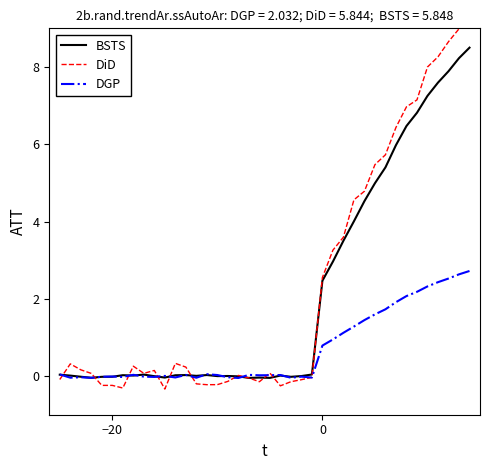

What is the maximum value for BSTS?

8.5